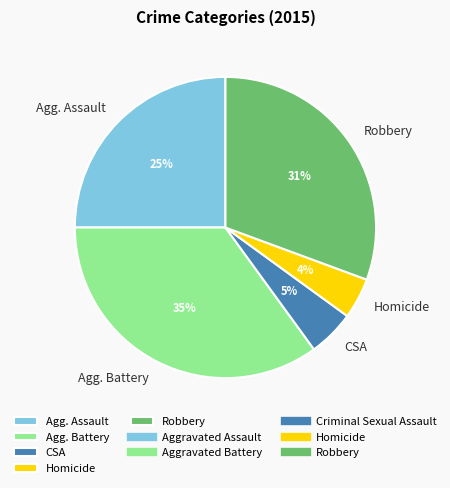

What is the smallest slice in the pie chart?

Homicide